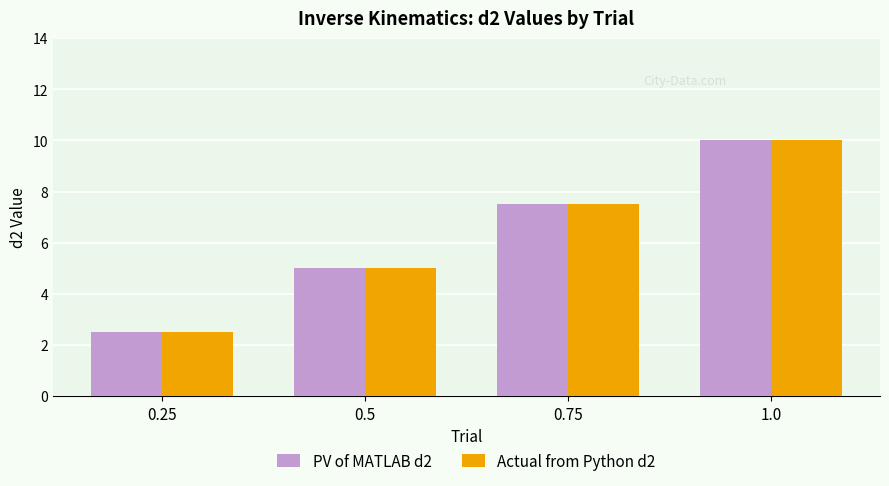

What are all the series names shown in the legend?

PV of MATLAB d2, Actual from Python d2